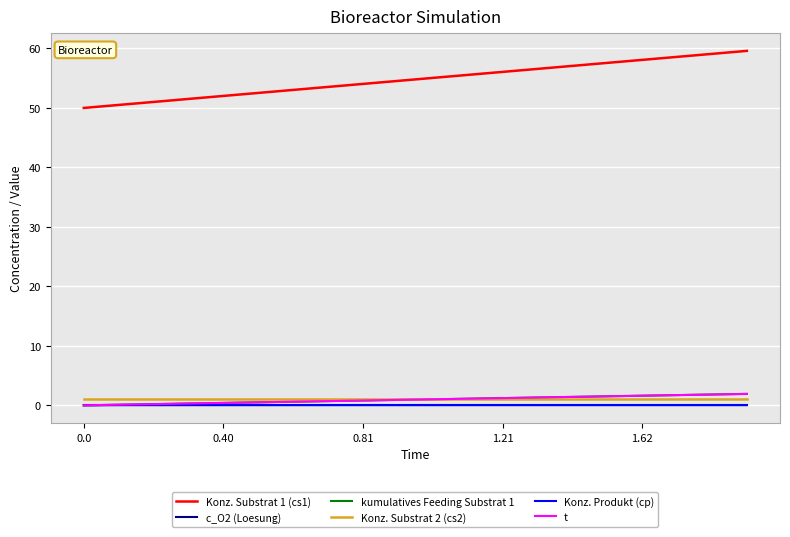

Does the chart have visible grid lines?

Yes